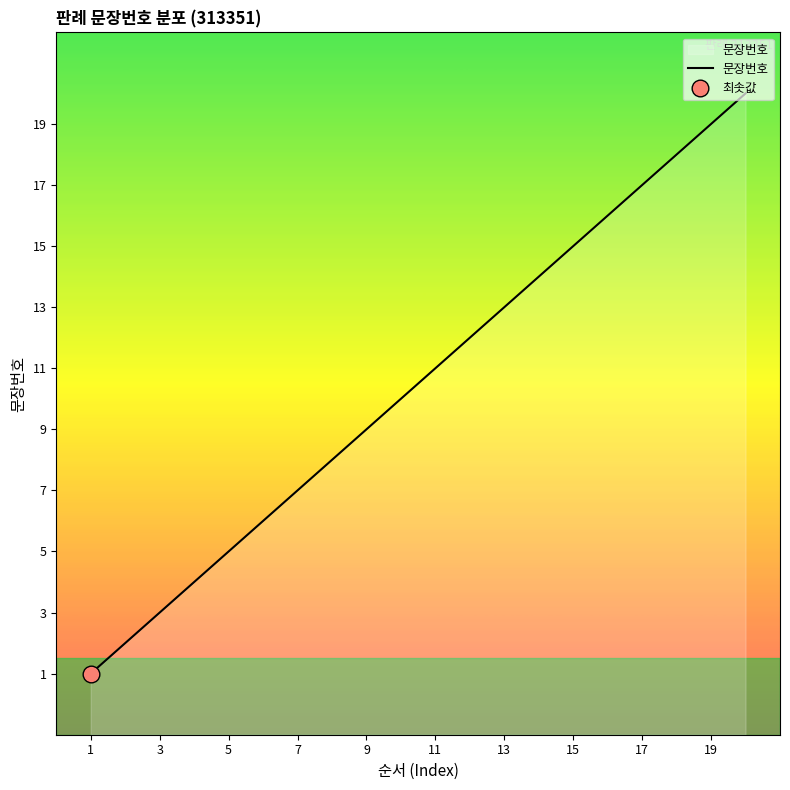

Is it true that 문장번호 equals 5 at 3?

False